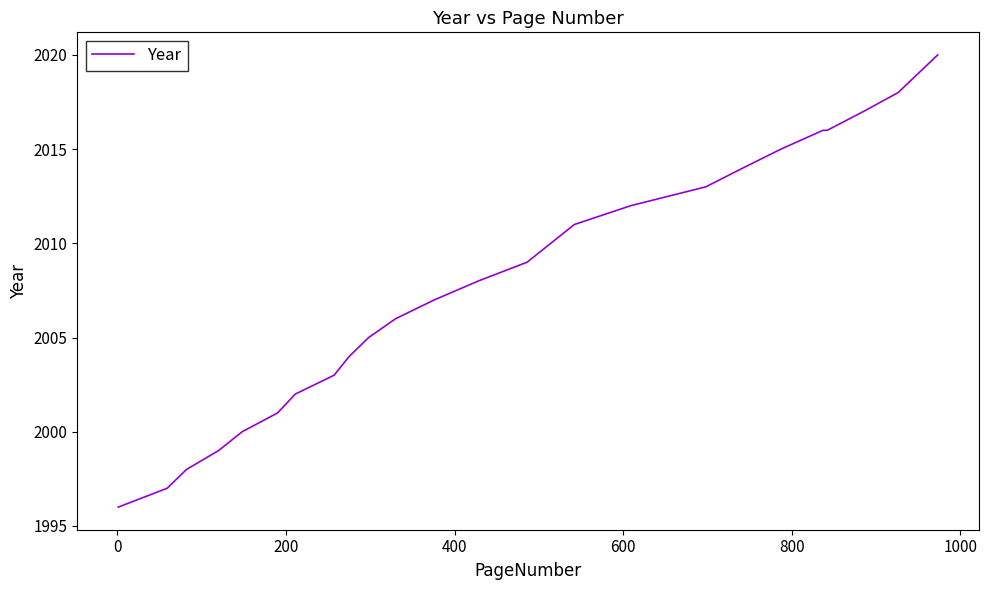

What is the smallest value displayed?

1996